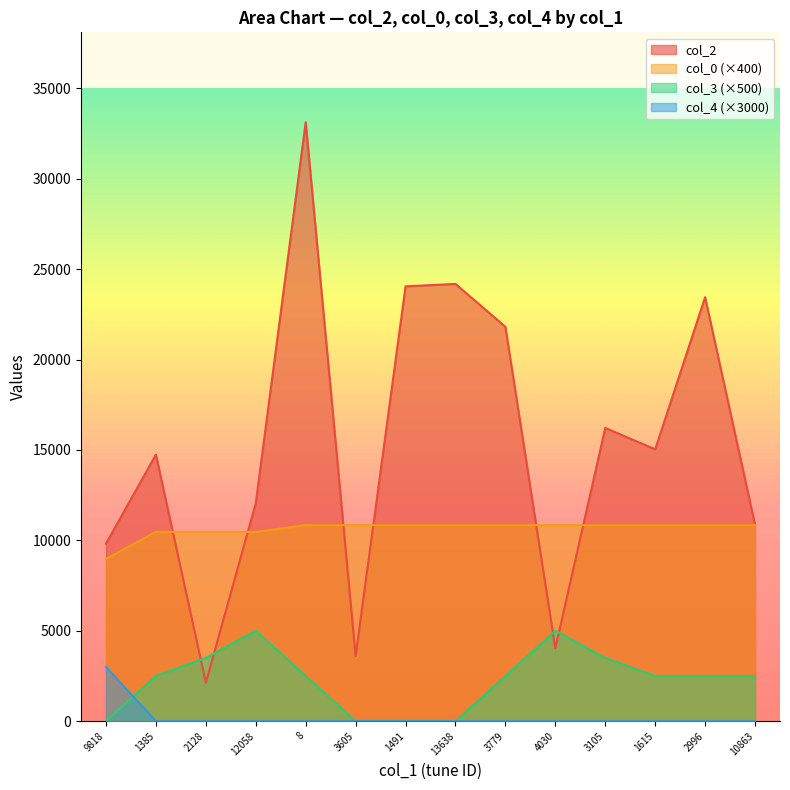

What is the sum of the col_2 values at 8 and 3605?

36735.0